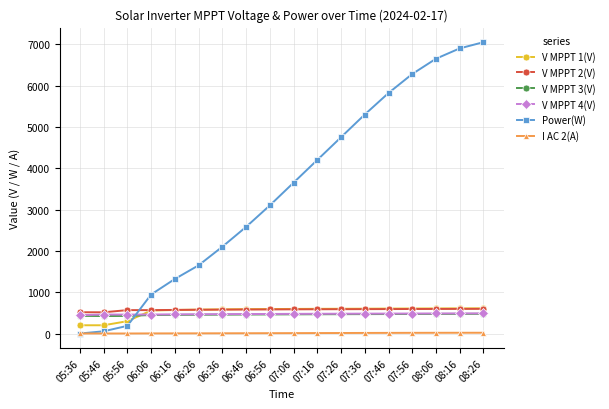

How many data points in V MPPT 1(V) are less than 595?

9